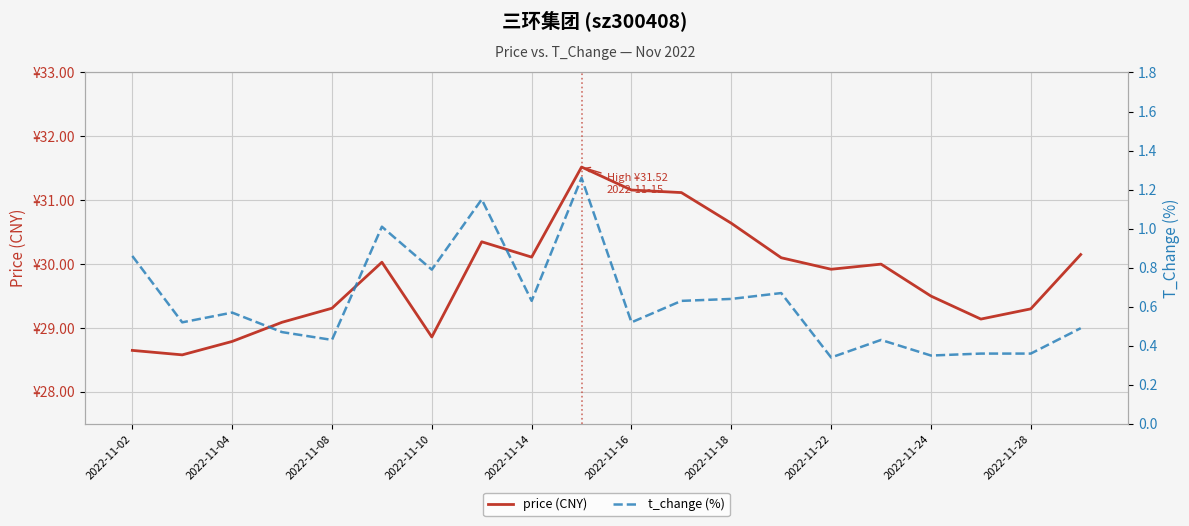

Read the price (CNY) value at 2022-11-18.

30.6